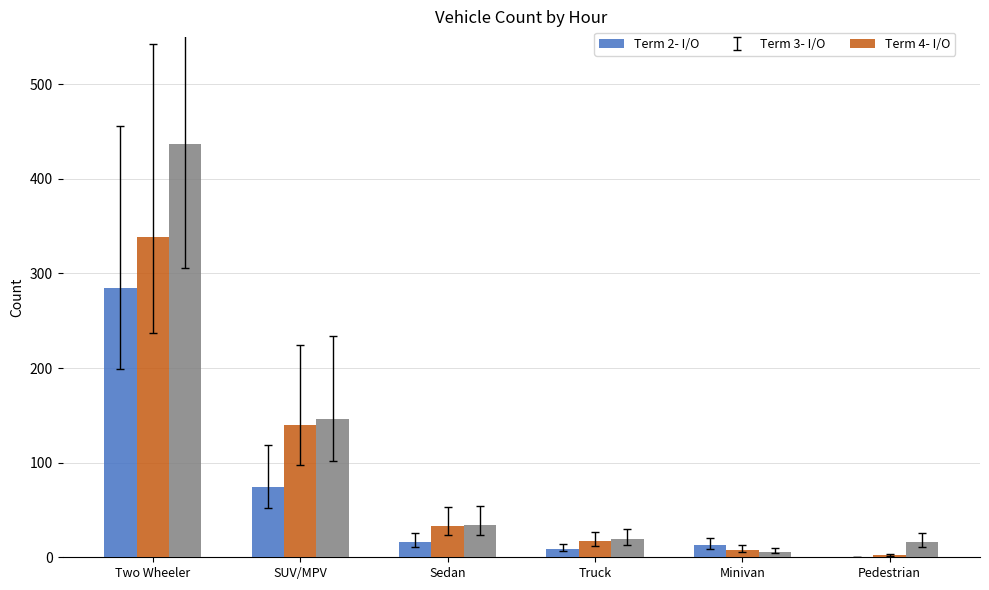

Reading left to right, transcribe all the data shown in this chart.

Term 2- I/O: 285	74	16	9	13	0
Term 3- I/O: 339	140	33	17	8	2
Term 4- I/O: 437	146	34	19	6	16